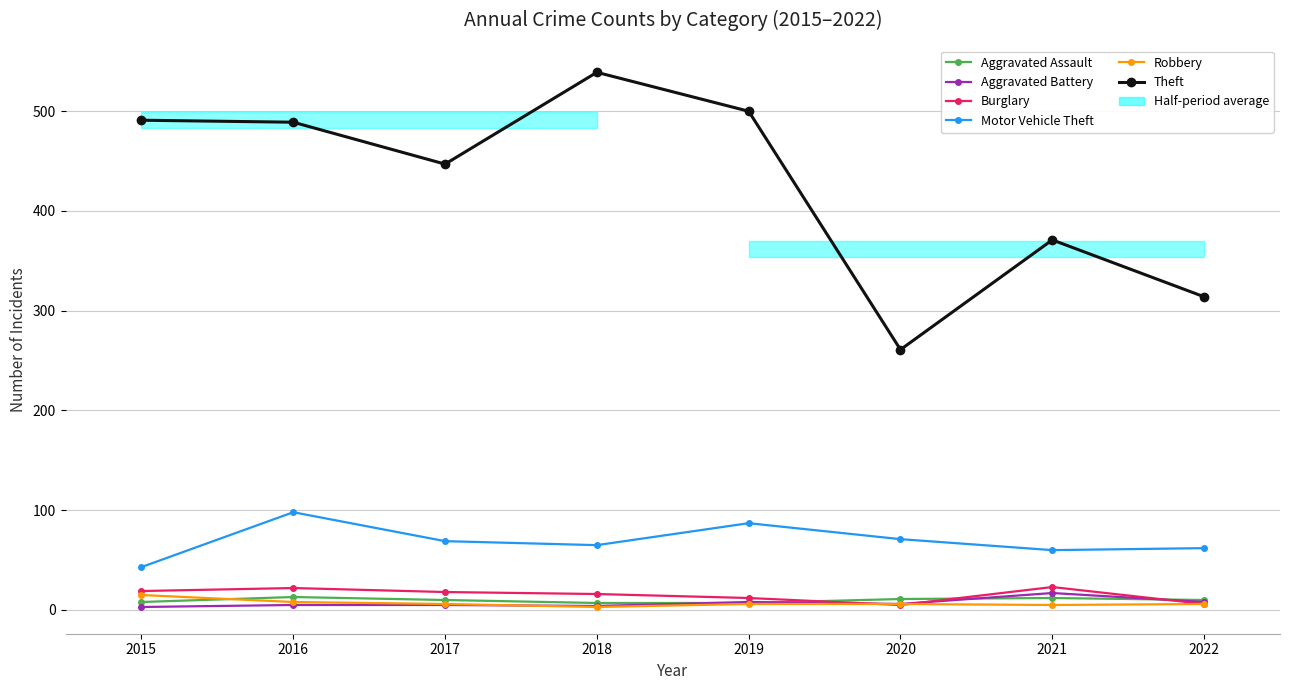

In Motor Vehicle Theft, how many points are lower than both neighbors (excluding endpoints)?

2